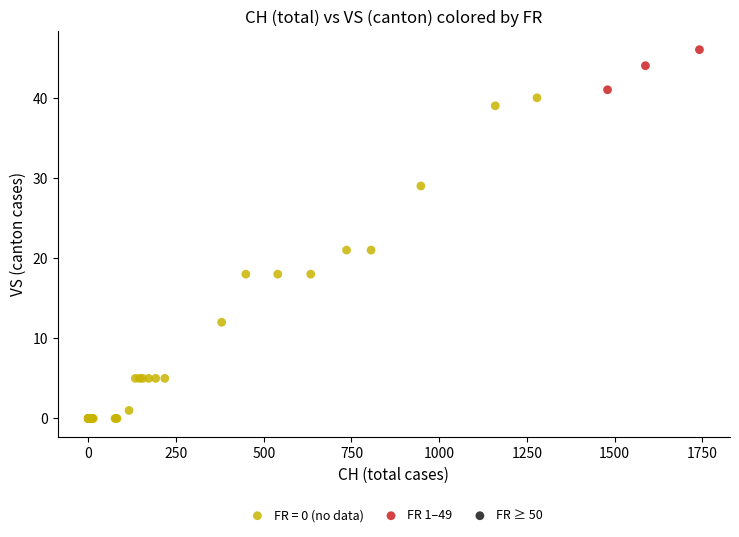

Which series reaches the maximum Y coordinate?

FR 1–49